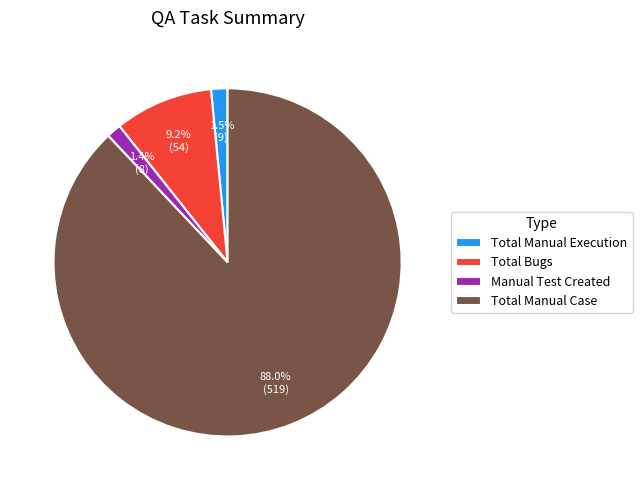

What percentage is NOT represented by Total Manual Execution?

98.5%